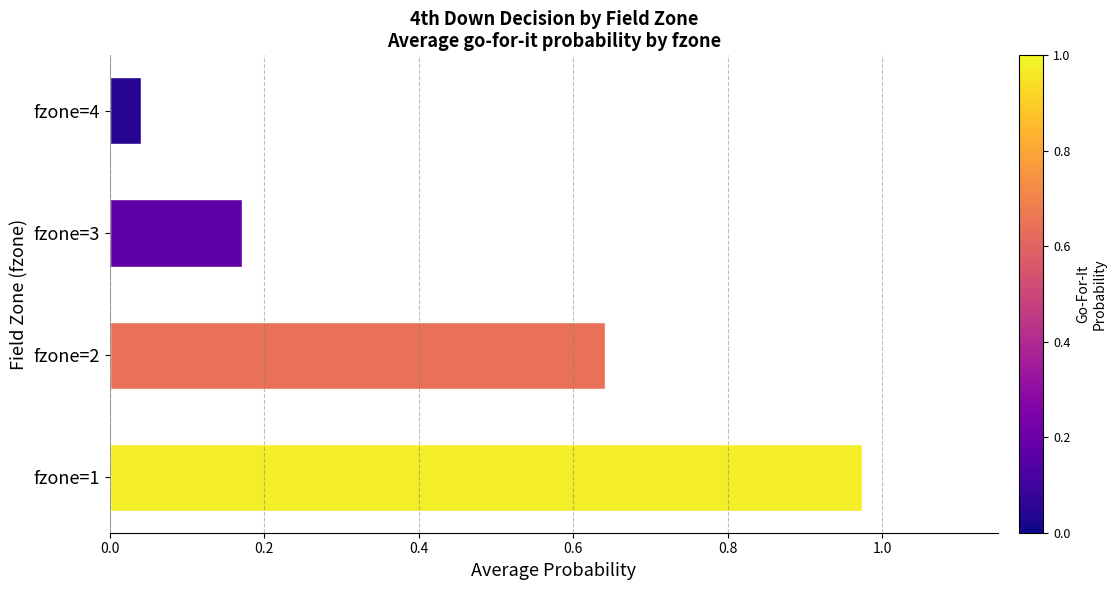

What is the sum of all values?

1.8